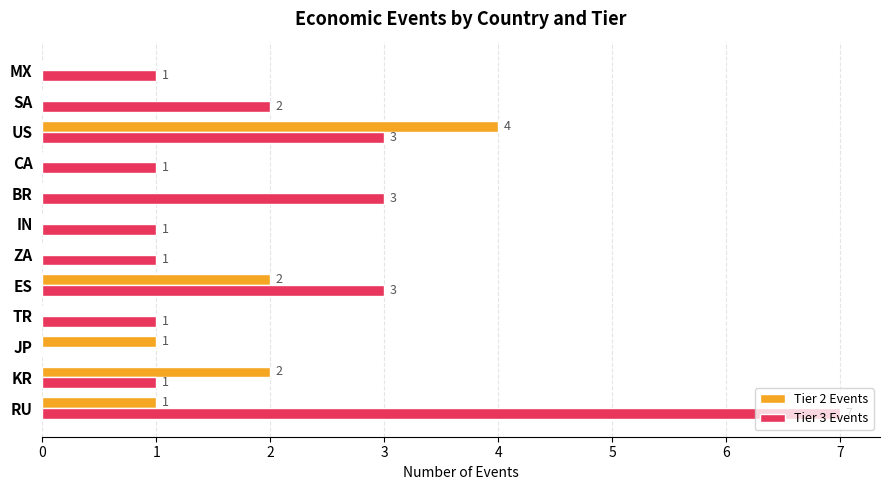

What is the sum of the Tier 2 Events values at KR and JP?

3